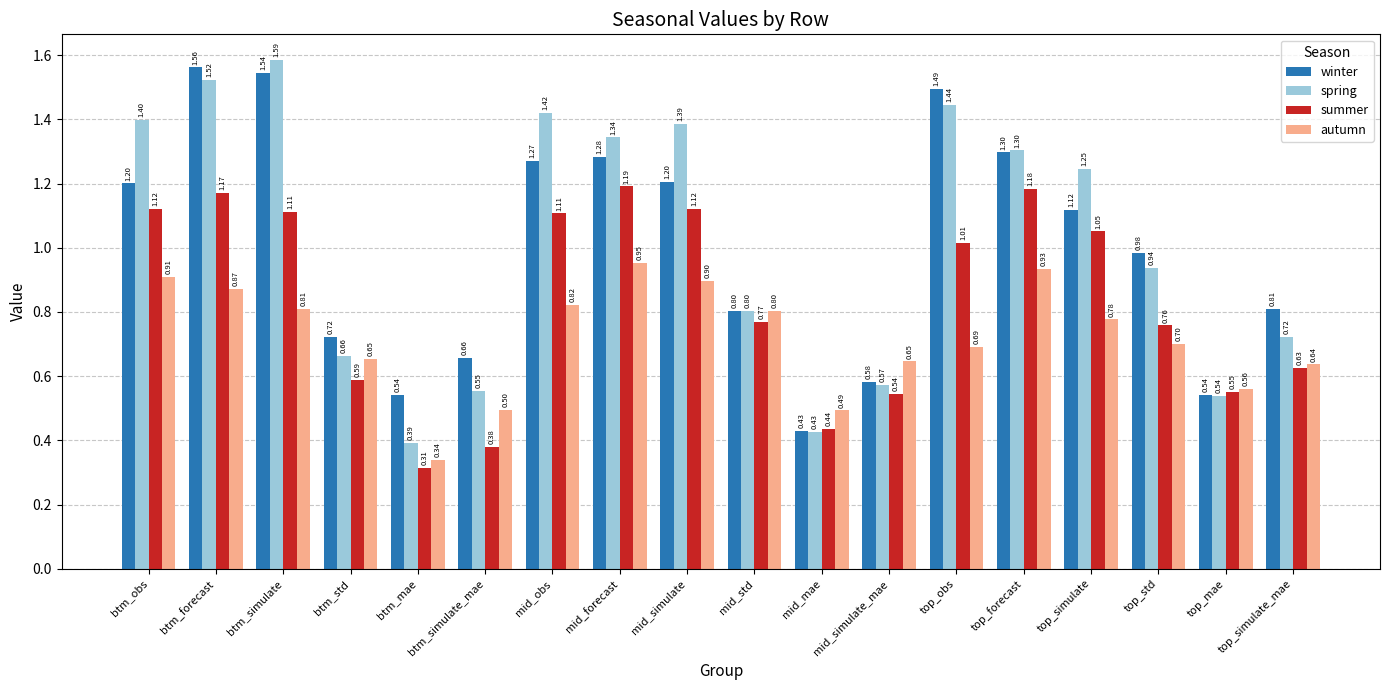

What is the difference between the maximum and minimum values in the spring series?

1.2